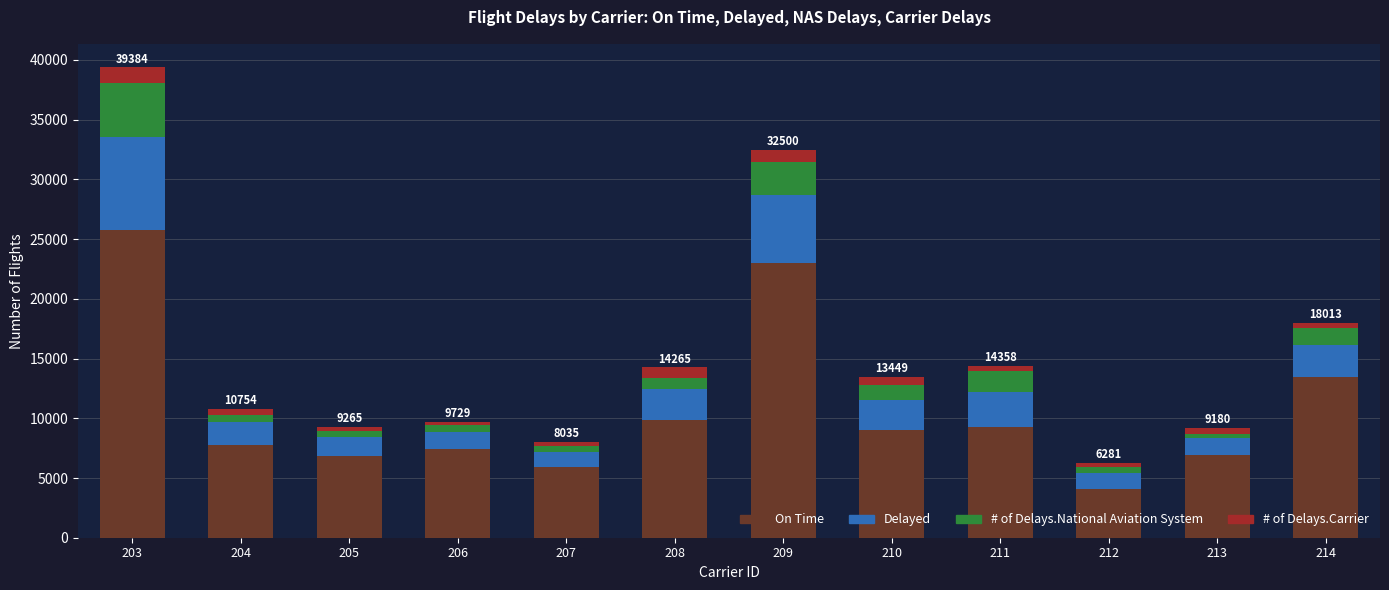

Are the bars grouped side by side (vs. stacked)?

No